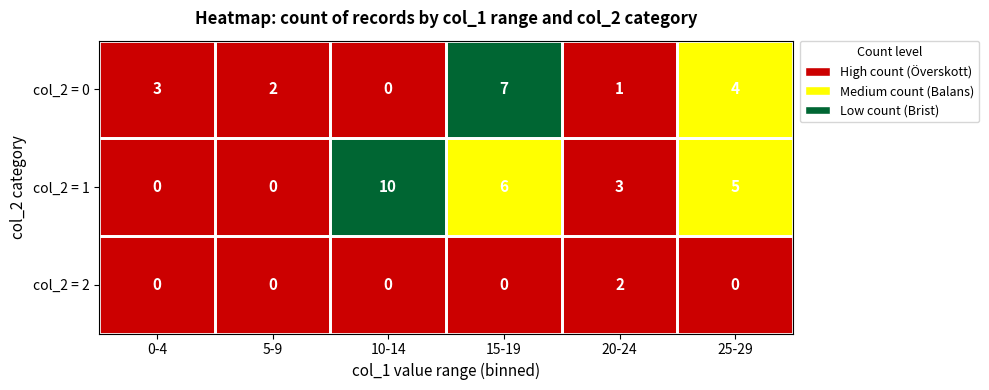

What is the average value of the col_2 = 1 series?

4